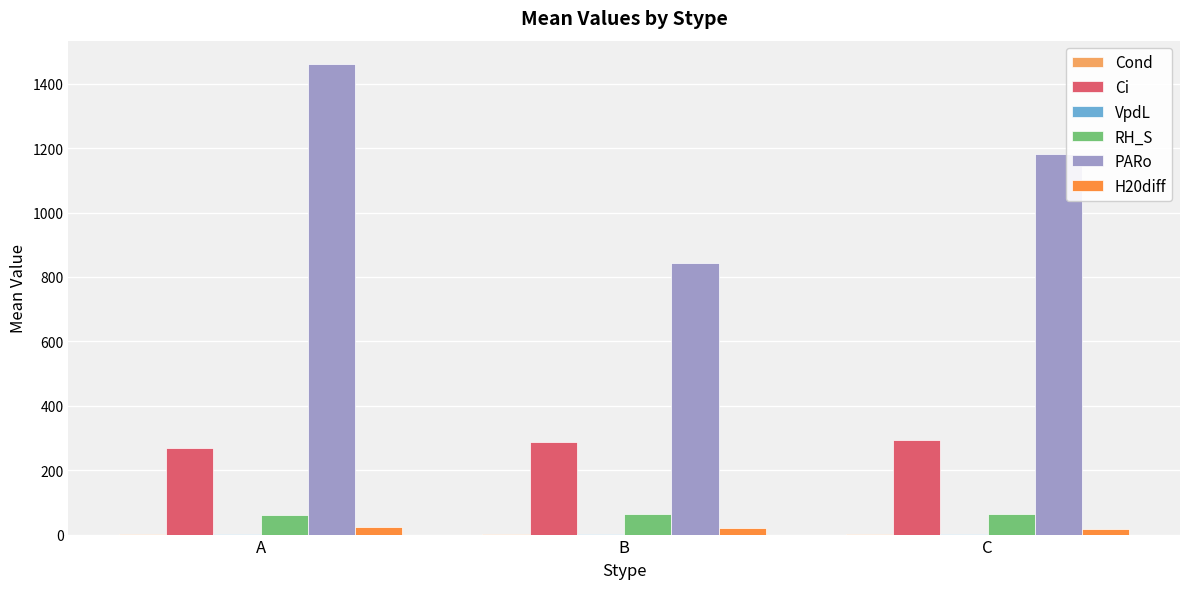

At which category is the sum across all series the highest?

A